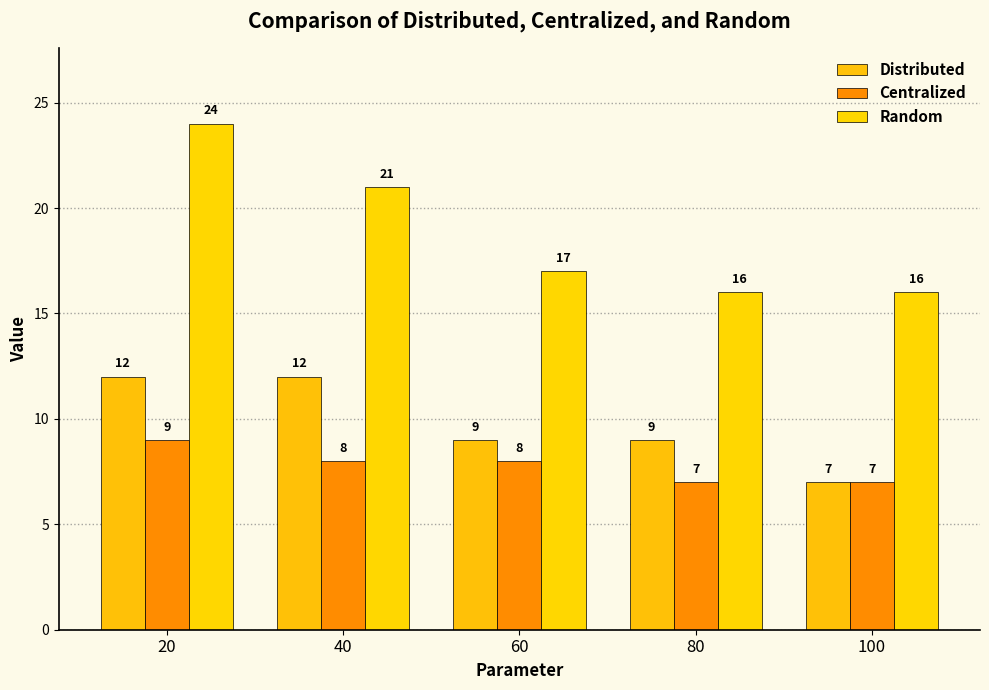

What value does the Distributed series have at 40?

12